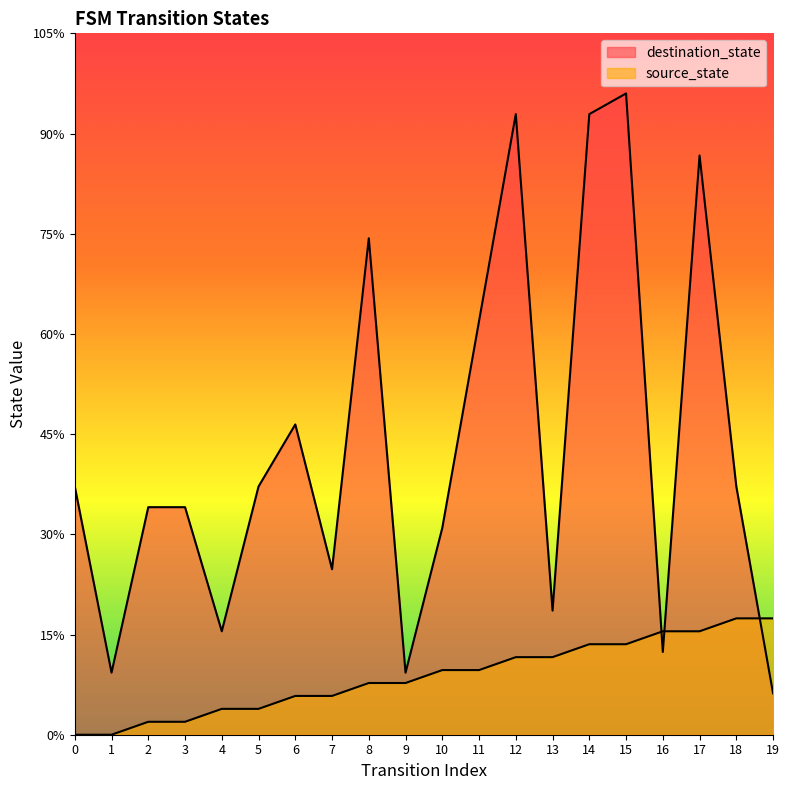

What are all the series names shown in the legend?

source_state, destination_state